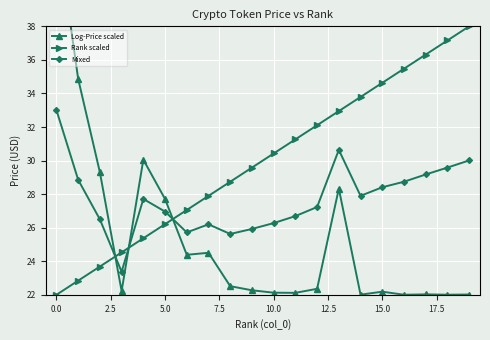

Which series ends up on top after the final intersection of Mixed and Rank scaled?

Rank scaled